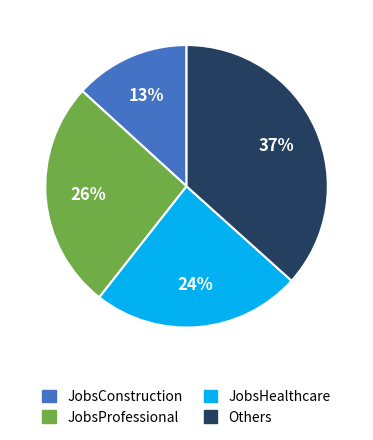

To the nearest percent, what is the average slice percentage?

25%